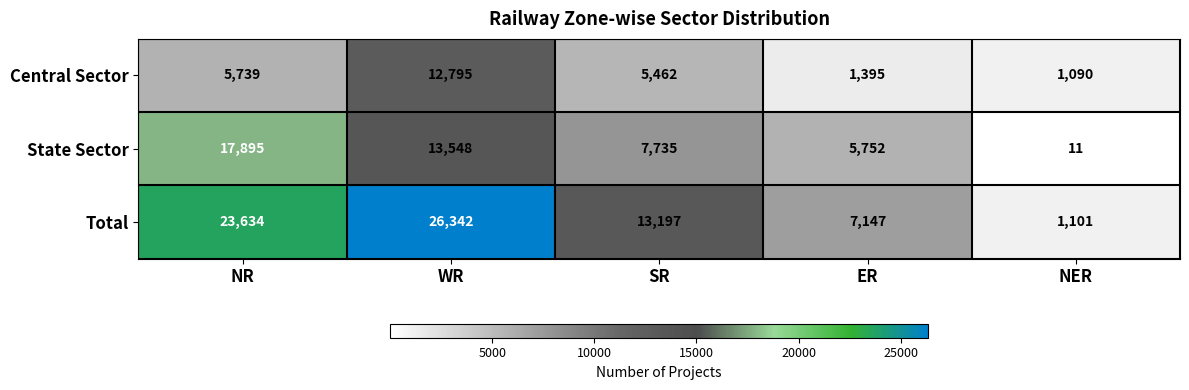

What is the difference between the Total values at NER and NR?

22533